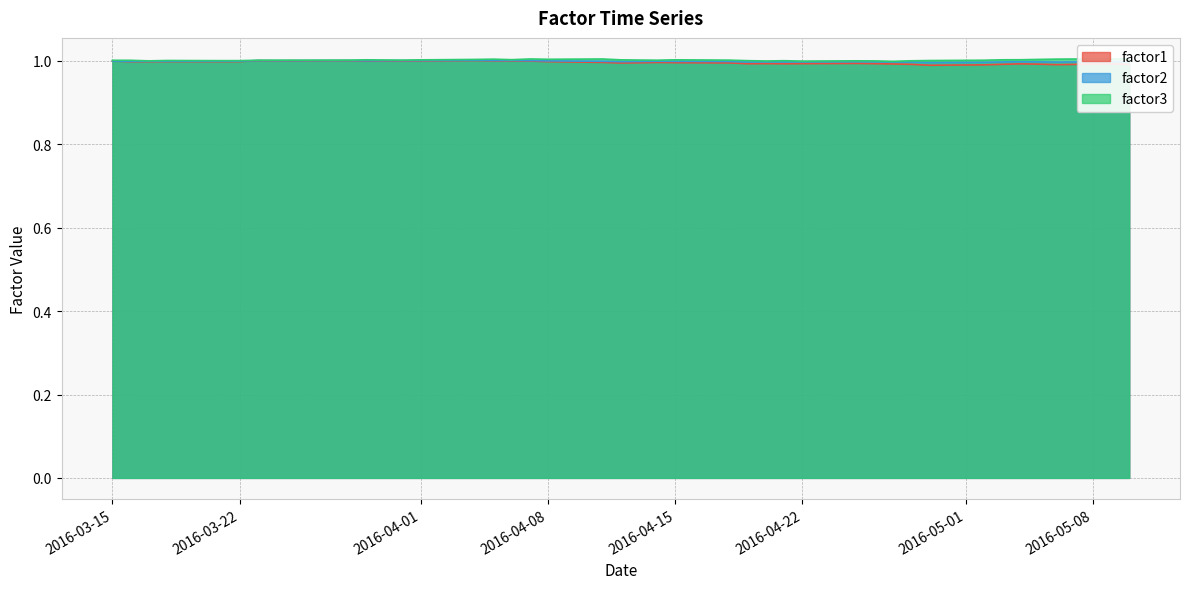

At how many categories does at least one series exceed 0?

40